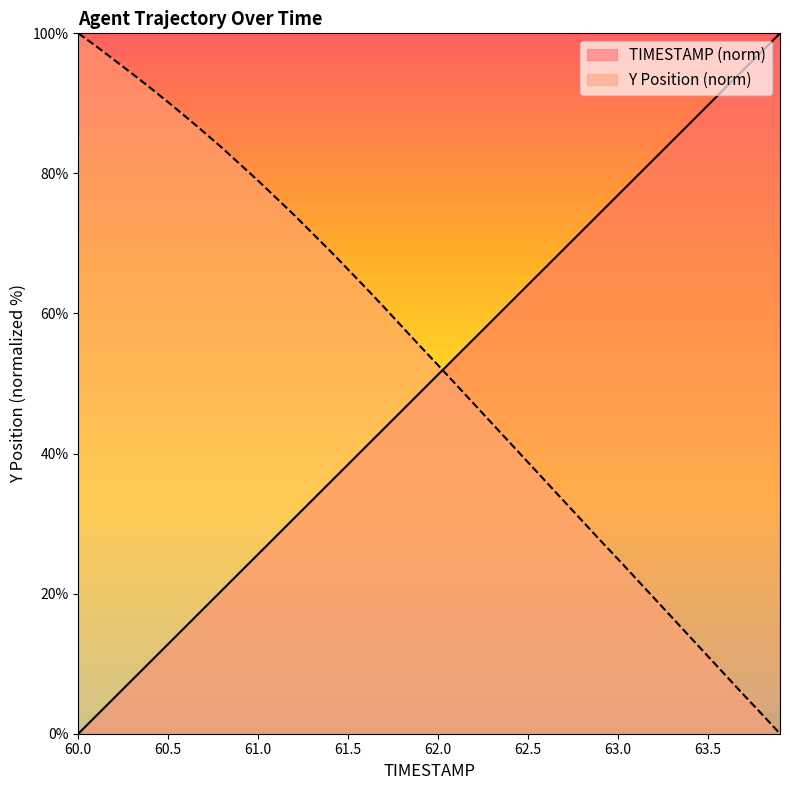

Which series has the widest spread of values?

TIMESTAMP